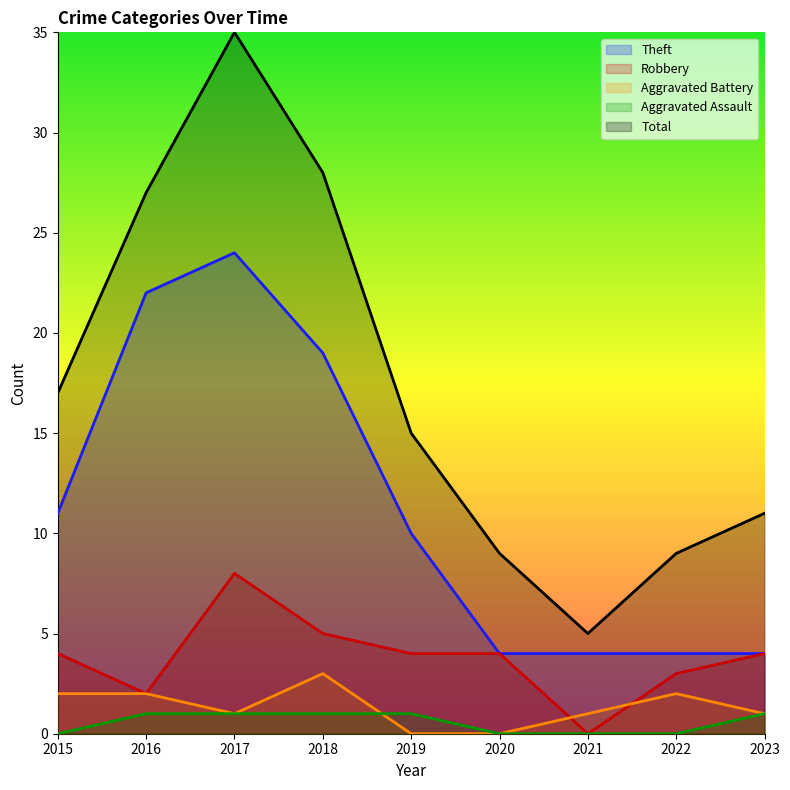

Reading right to left, transcribe all the data shown in this chart.

Theft: 2023=4	2022=4	2021=4	2020=4	2019=10	2018=19	2017=24	2016=22	2015=11
Robbery: 2023=4	2022=3	2021=0	2020=4	2019=4	2018=5	2017=8	2016=2	2015=4
Aggravated Battery: 2023=1	2022=2	2021=1	2020=0	2019=0	2018=3	2017=1	2016=2	2015=2
Aggravated Assault: 2023=1	2022=0	2021=0	2020=0	2019=1	2018=1	2017=1	2016=1	2015=0
Total: 2023=11	2022=9	2021=5	2020=9	2019=15	2018=28	2017=35	2016=27	2015=17